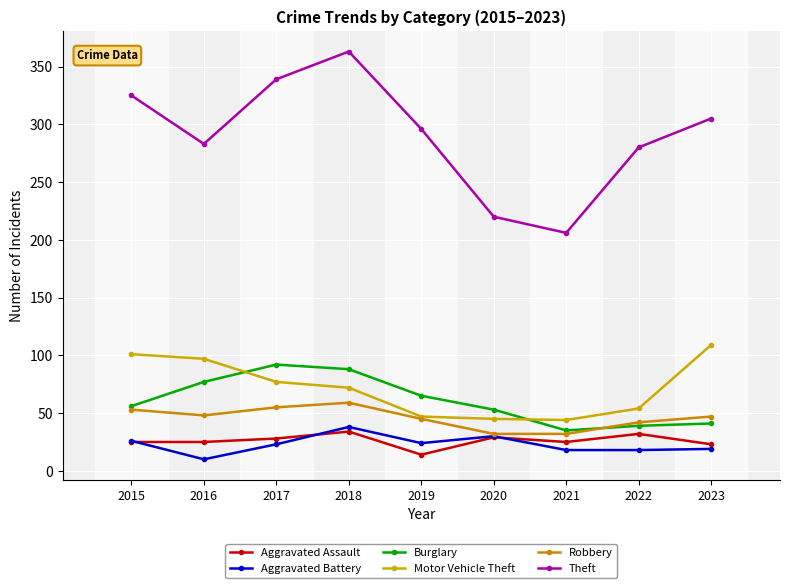

At how many categories does at least one series exceed 128?

9